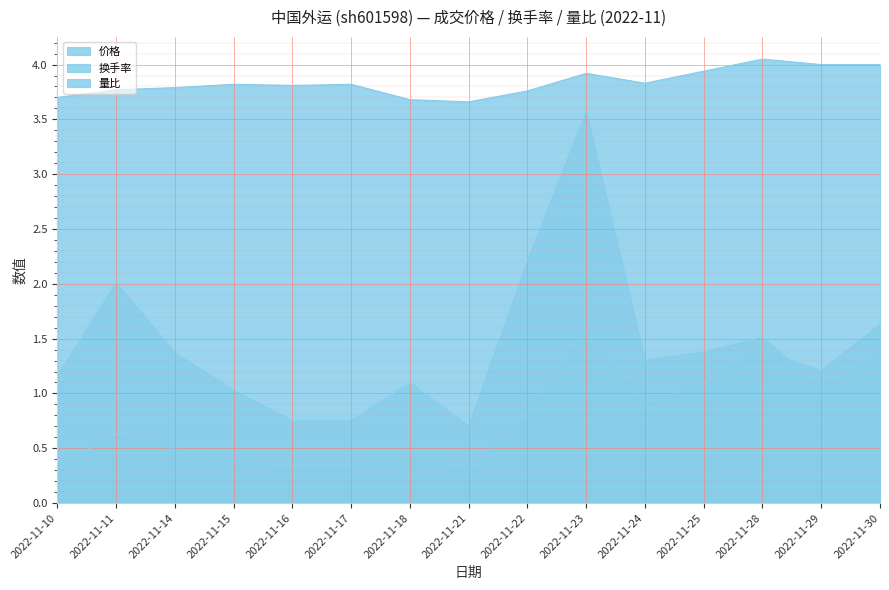

Between 2022-11-18 and 2022-11-11, which is larger?

2022-11-11